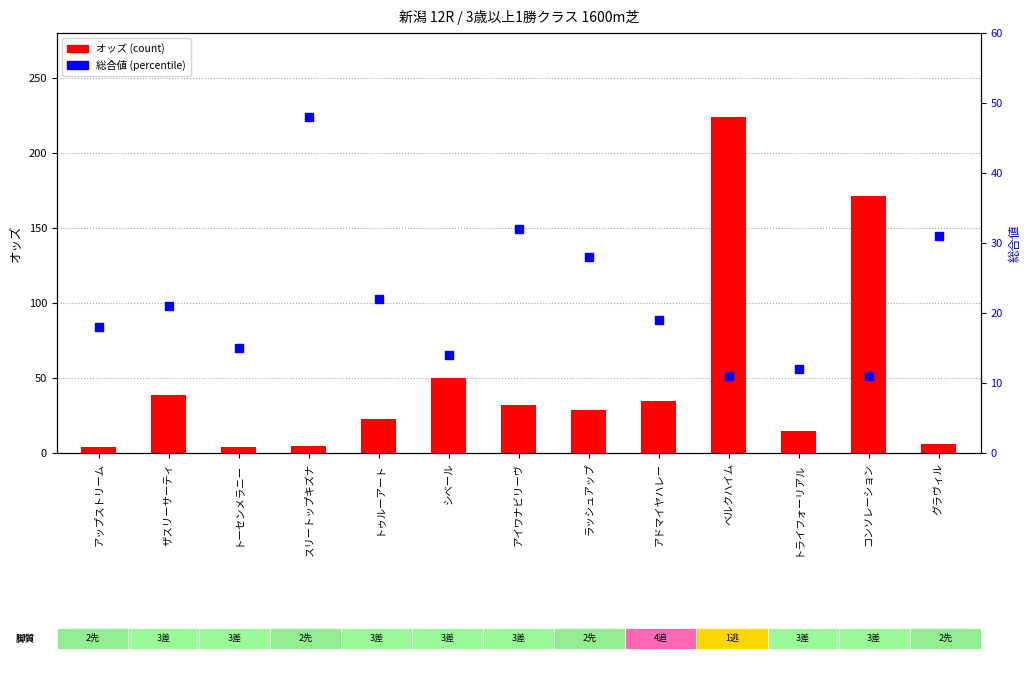

Is the value of 総合値 (percentile) at コンソレーション greater than the value of オッズ (count) at スリートップキズナ?

Yes